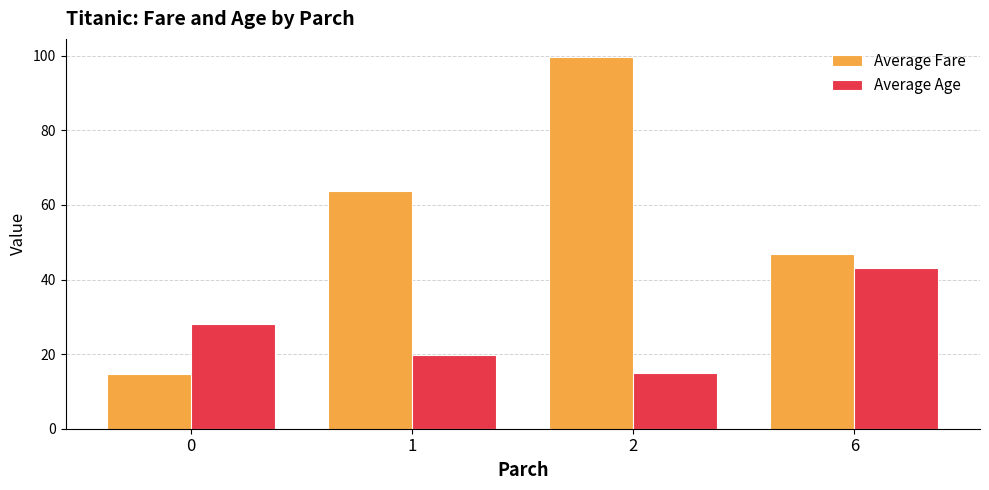

Between 0 and 6, which series saw the biggest shift?

Average Fare